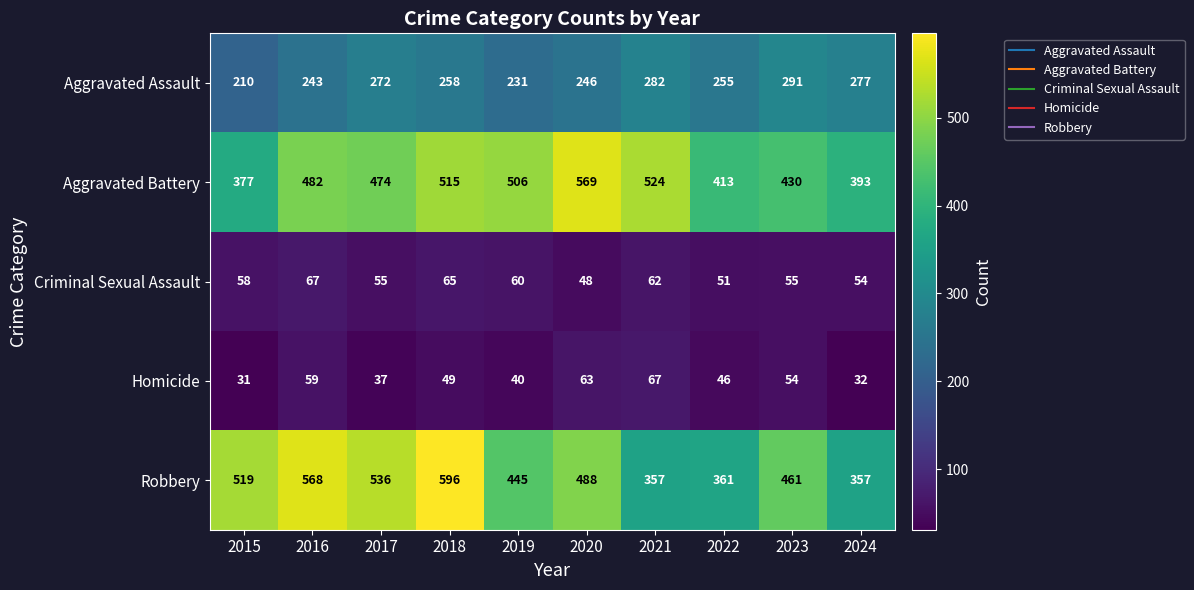

Which series has the widest spread of values?

Robbery